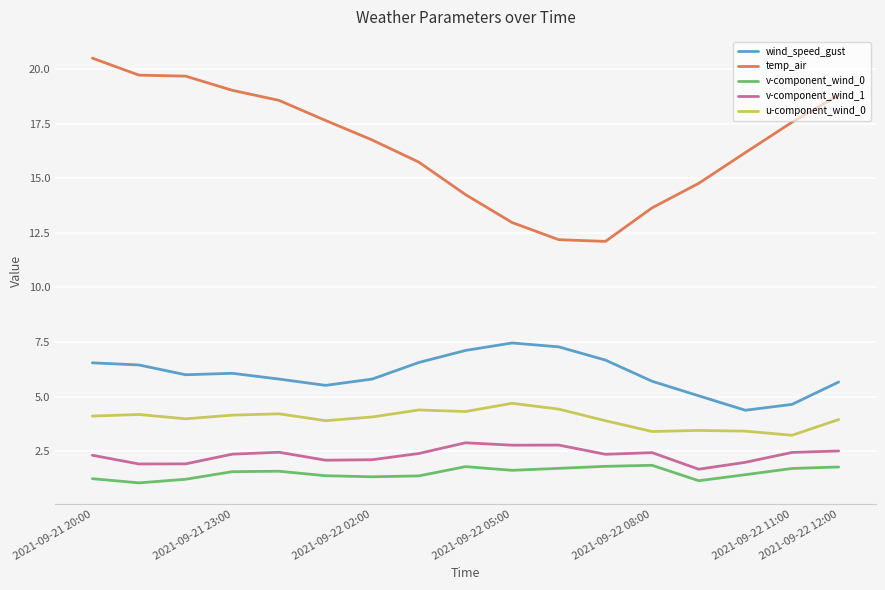

List the series in order of their peak value, lowest first.

v-component_wind_0, v-component_wind_1, u-component_wind_0, wind_speed_gust, temp_air